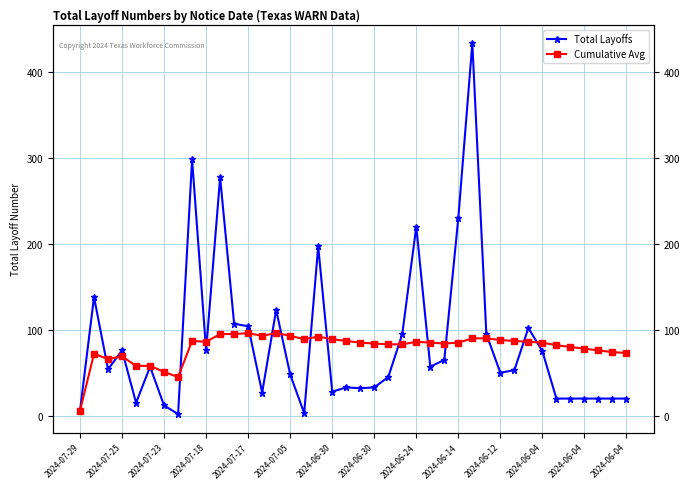

What is the value of the Total Layoffs point at the 37th from the left?

20